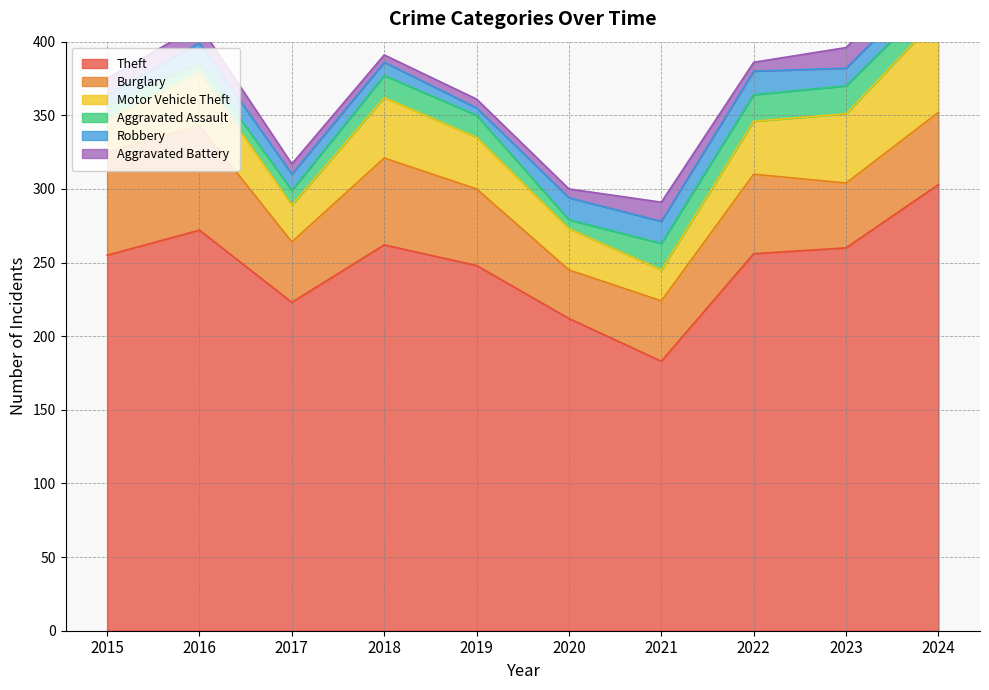

Where does the Aggravated Assault series first go above 15?

2021